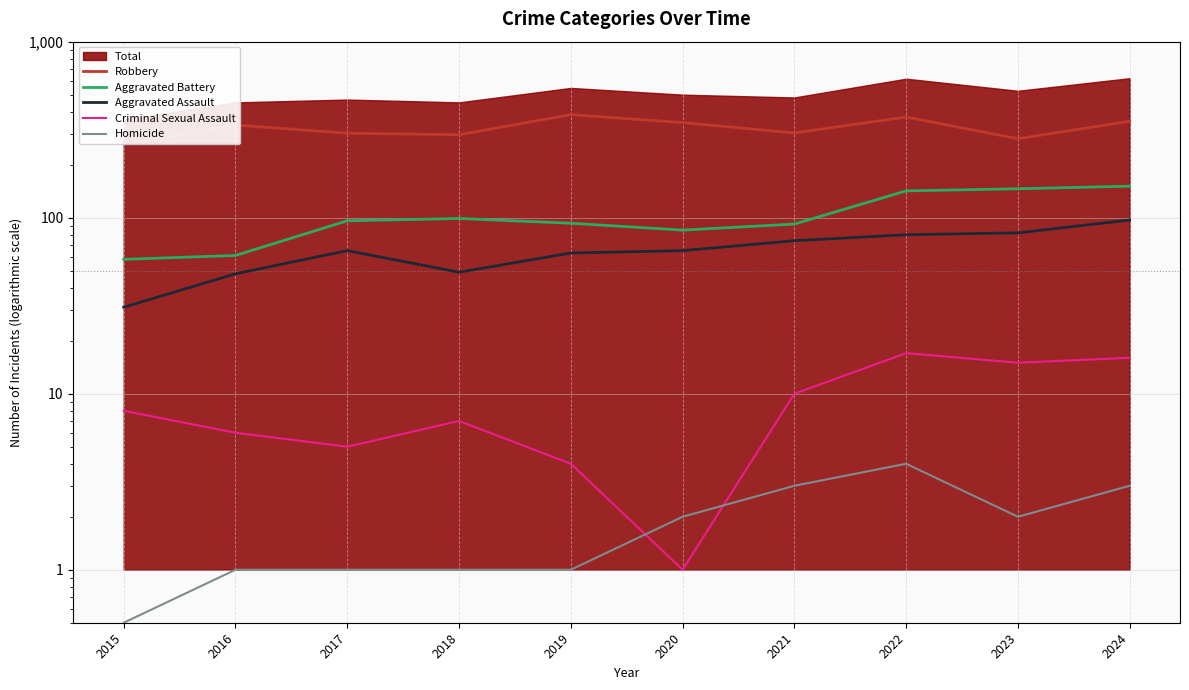

True or false: Robbery and Criminal Sexual Assault intersect in this chart.

False